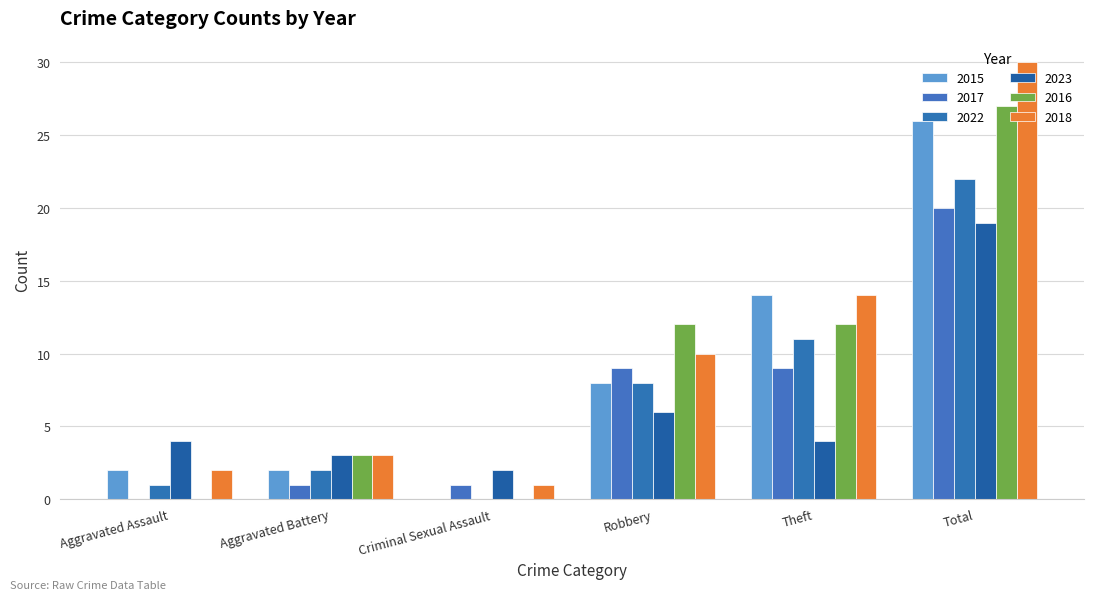

What position from the right is Aggravated Battery?

5